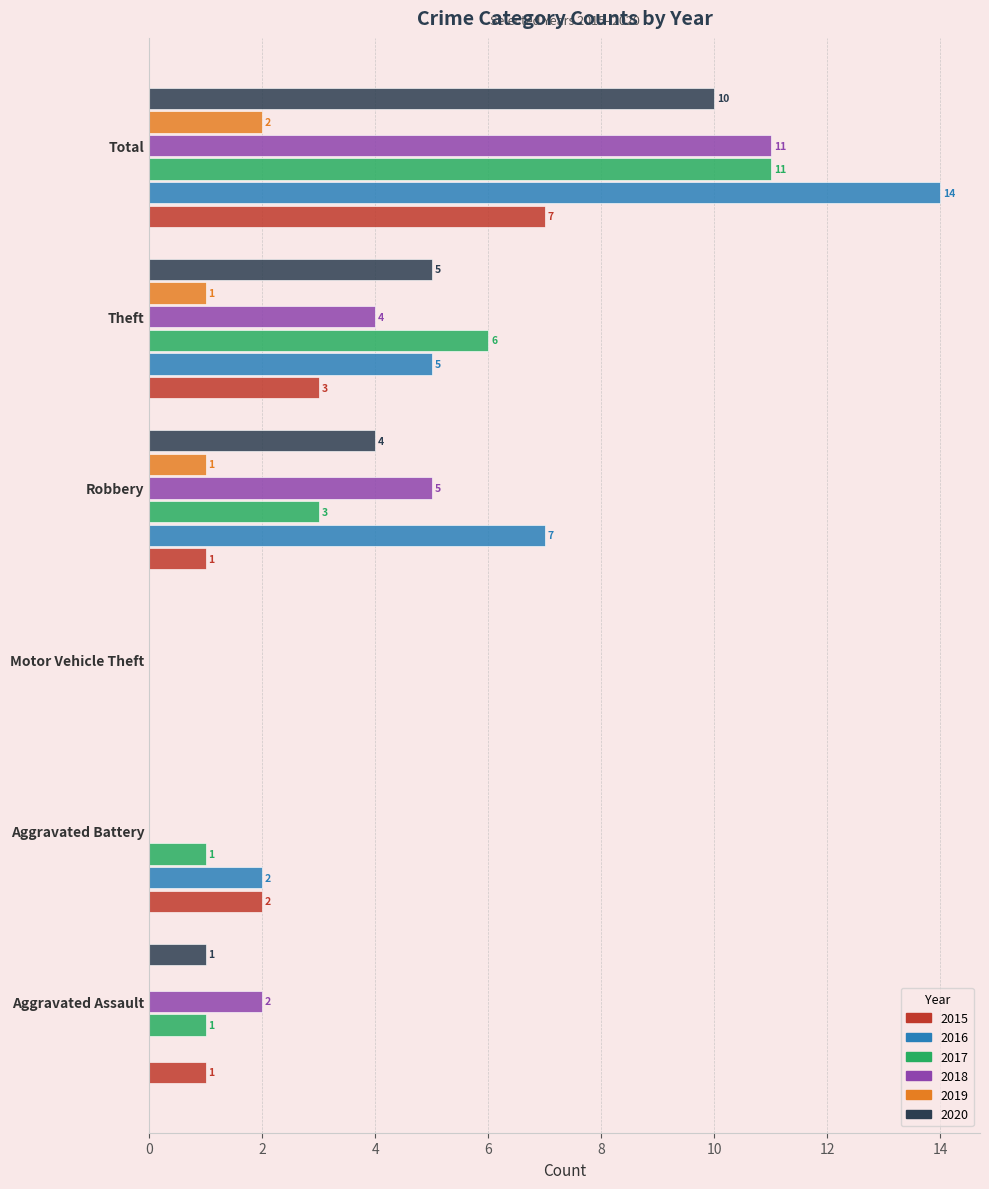

The 2016 series shows 5 at Theft. True or false?

True